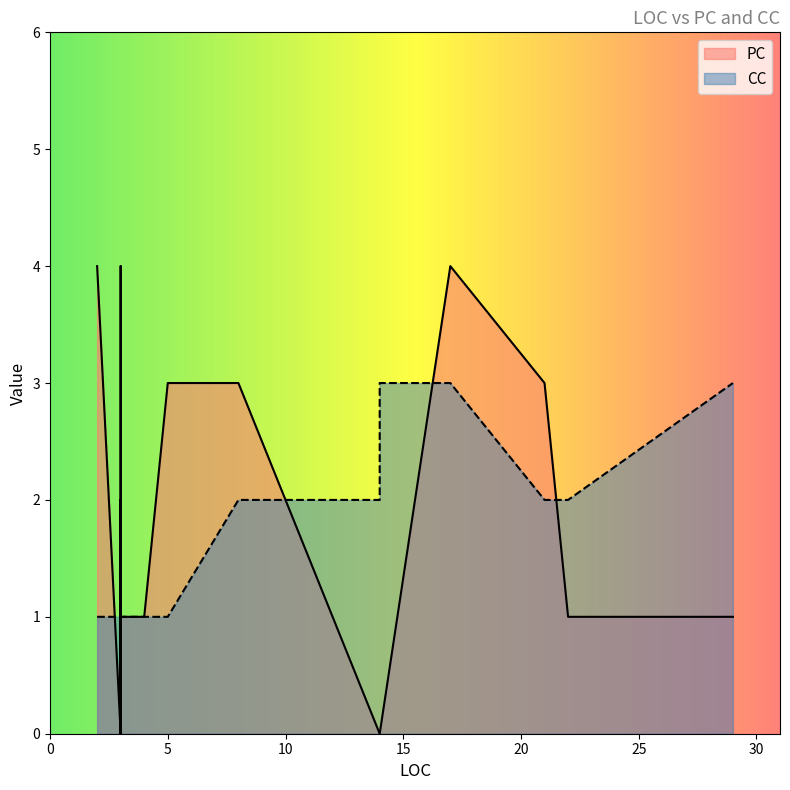

List the series in order of their peak value, lowest first.

CC, PC